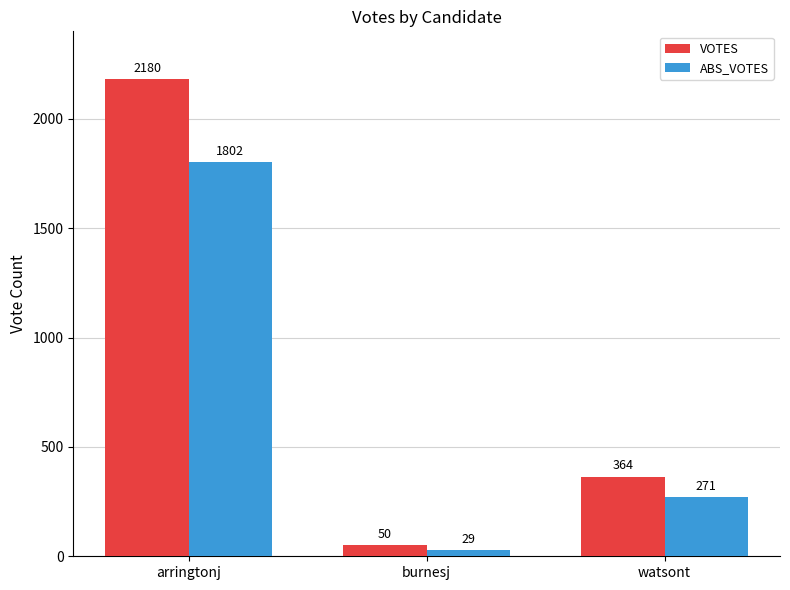

Reading left to right, list all the values displayed in this chart.

VOTES: arringtonj=2180	burnesj=50	watsont=364
ABS_VOTES: arringtonj=1802	burnesj=29	watsont=271